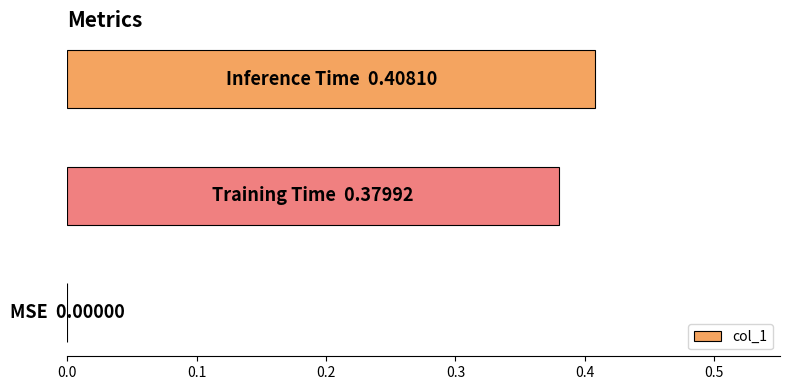

How many series are shown in this chart?

1